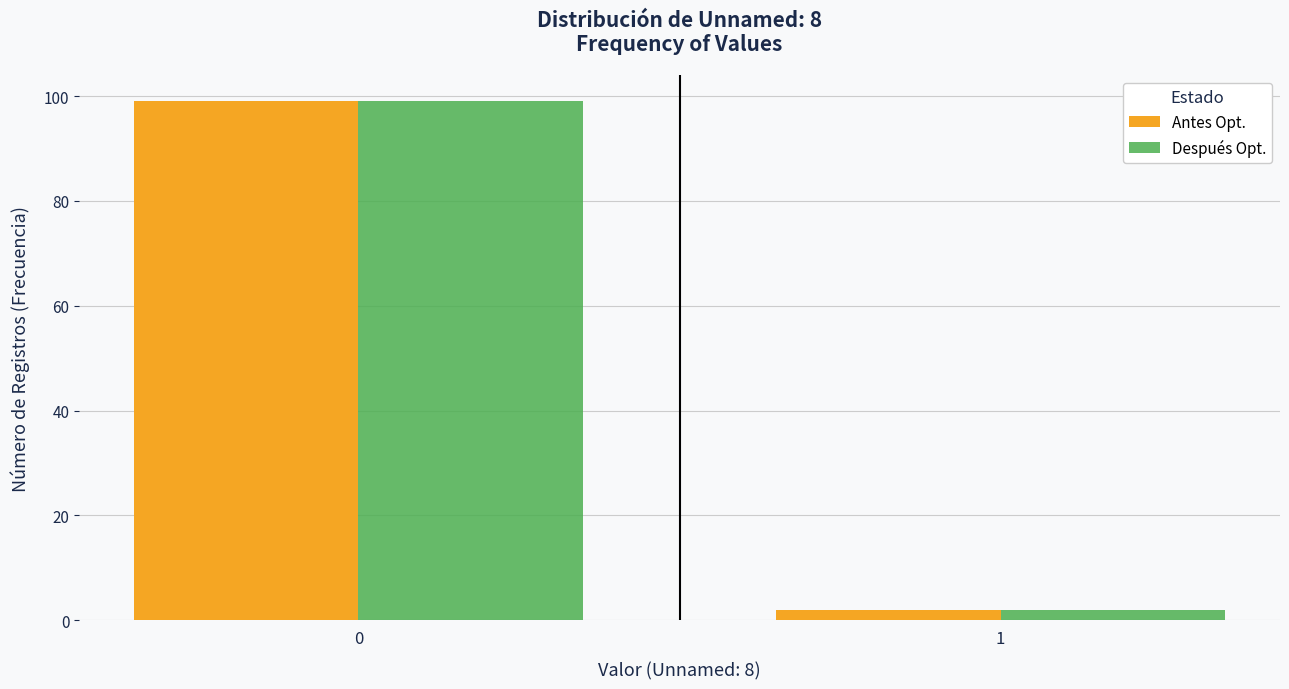

Reading right to left, extract all data points from this chart.

Antes Opt.: 1=2	0=99
Después Opt.: 1=2	0=99